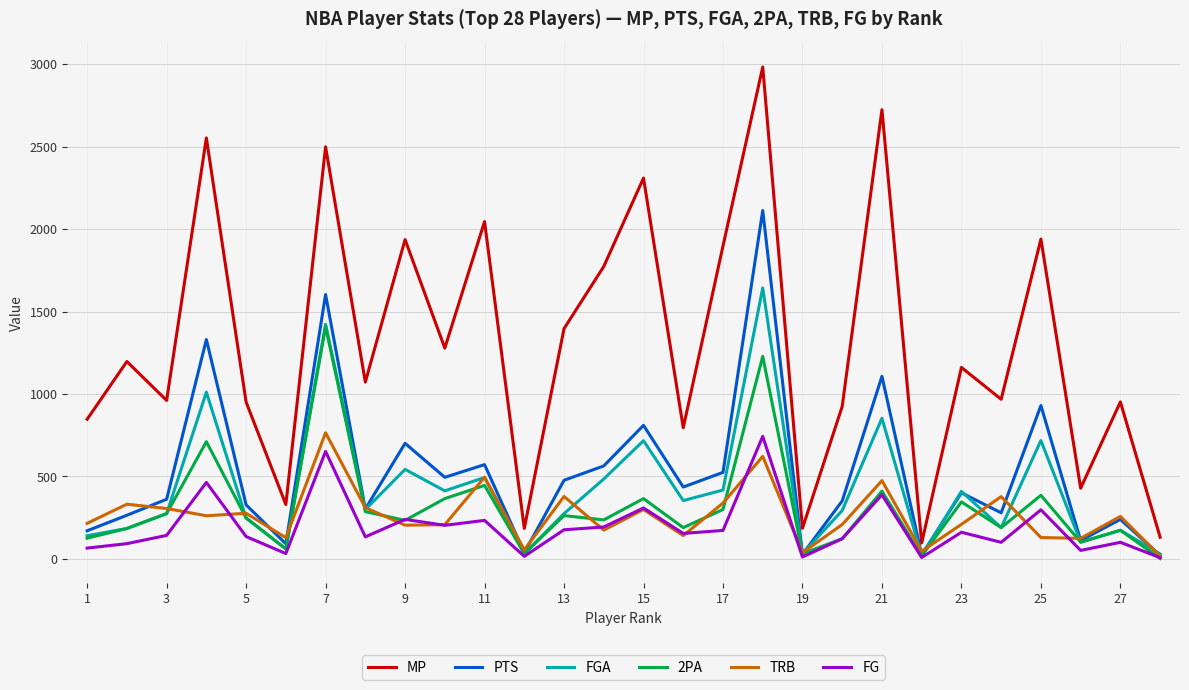

At how many categories does at least one series exceed 1663?

10